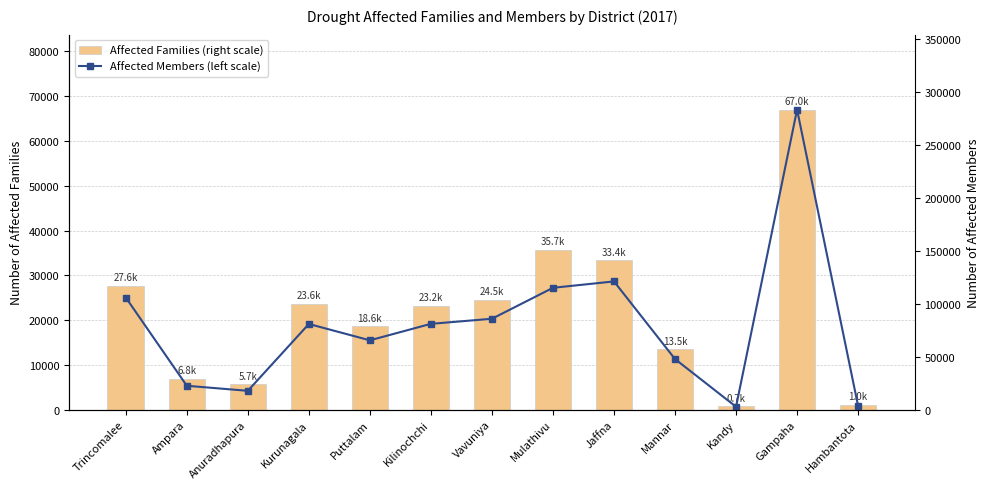

Reading left to right, what are all the values shown in this chart?

Affected Families (right scale): Trincomalee=27646	Ampara=6815	Anuradhapura=5666	Kurunagala=23622	Puttalam=18616	Kilinochchi=23206	Vavuniya=24507	Mulathivu=35670	Jaffna=33359	Mannar=13499	Kandy=743	Gampaha=67013	Hambantota=1001
Affected Members (left scale): Trincomalee=105847	Ampara=22443	Anuradhapura=17681	Kurunagala=80835	Puttalam=65386	Kilinochchi=80973	Vavuniya=85771	Mulathivu=115020	Jaffna=121049	Mannar=47710	Kandy=2609	Gampaha=283393	Hambantota=3438